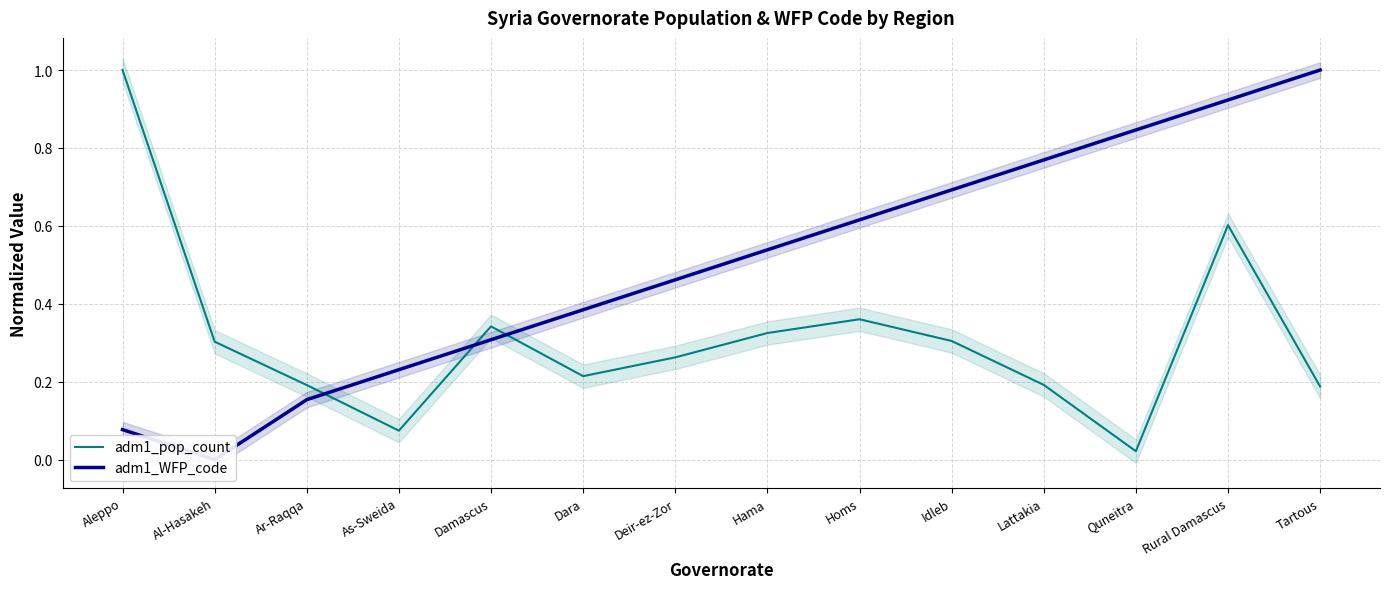

What is the highest value of the adm1_pop_count series?

1.0